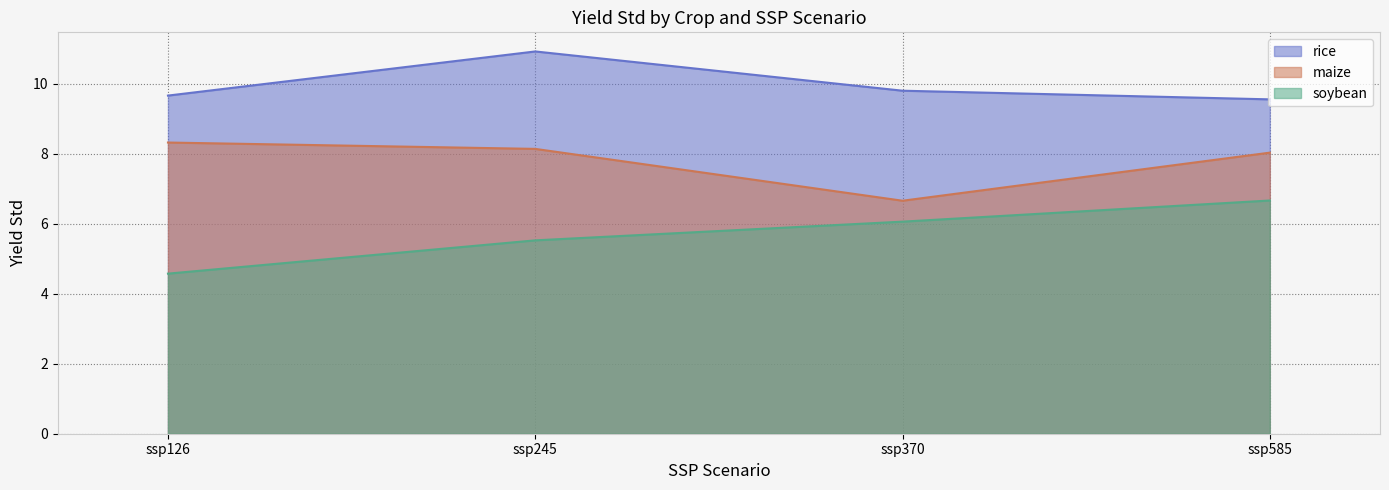

How many lines are shown in the chart?

3